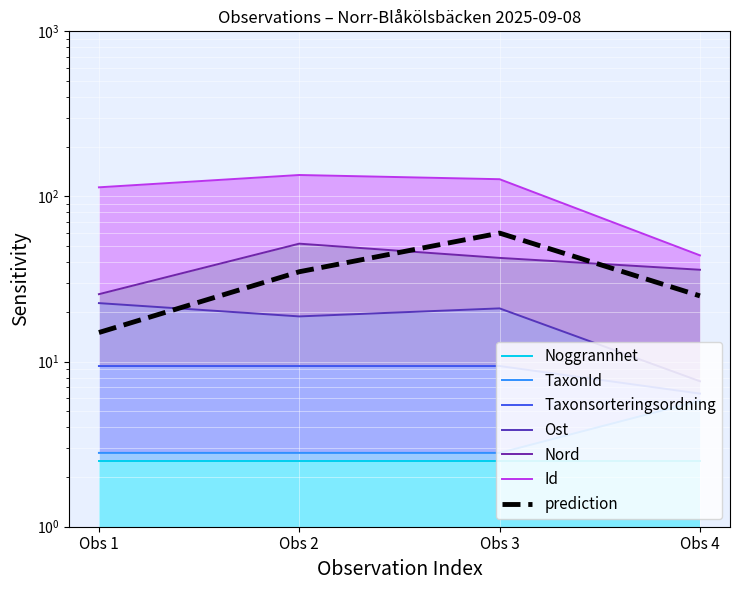

What is the average value of the Taxonsorteringsordning series?

8.7